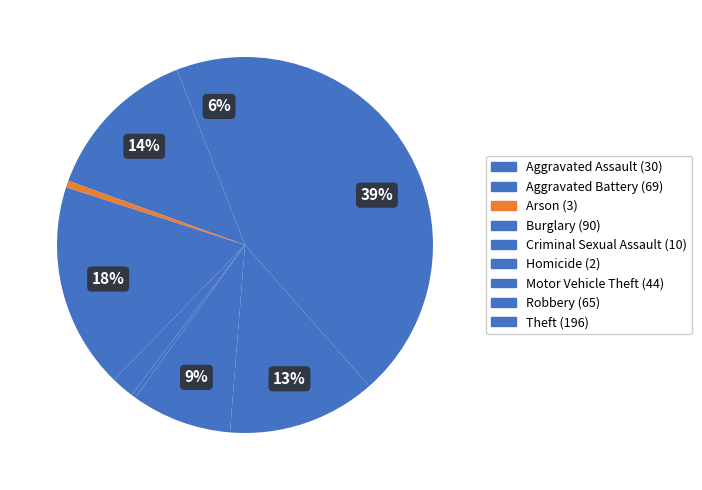

To the nearest percent, what is the difference between the Theft and Robbery slice percentages?

26%